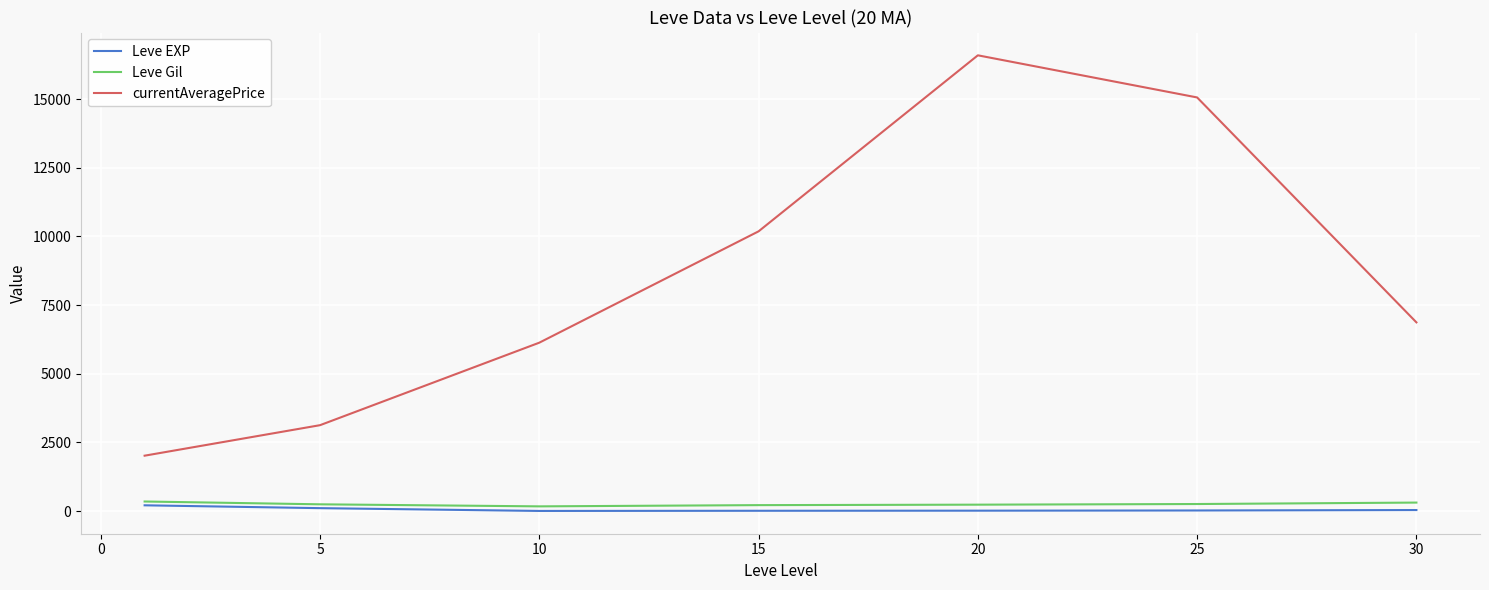

What is the average value of the Leve EXP series?

58.7